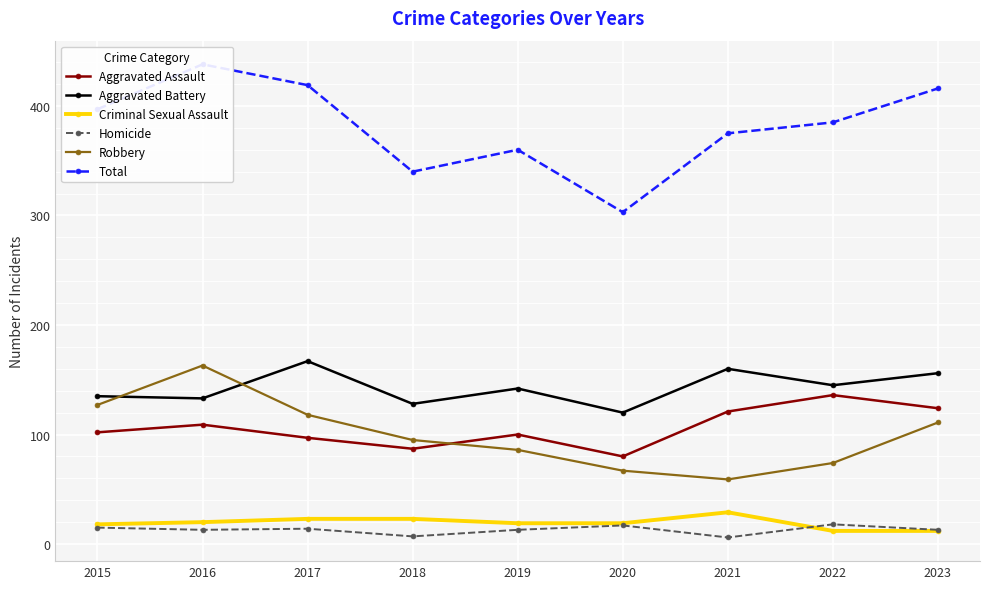

What are all the series names shown in the legend?

Aggravated Assault, Aggravated Battery, Criminal Sexual Assault, Homicide, Robbery, Total